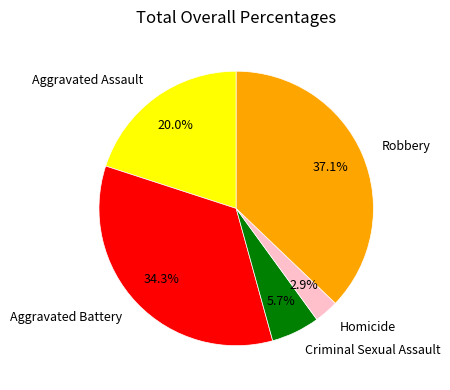

Between Robbery and Aggravated Assault, which is larger?

Robbery